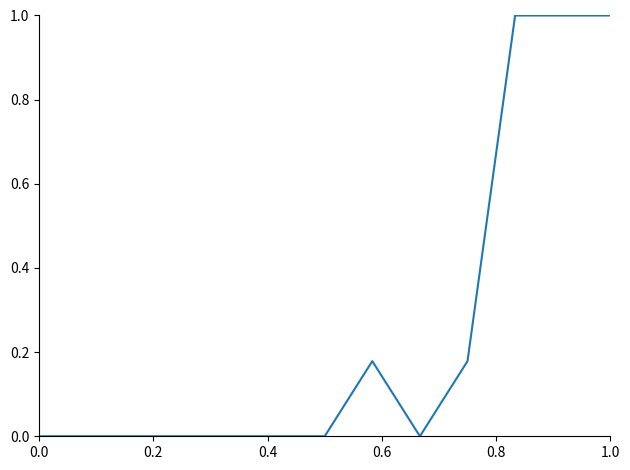

What is the difference between the maximum and second lowest values?

1.0